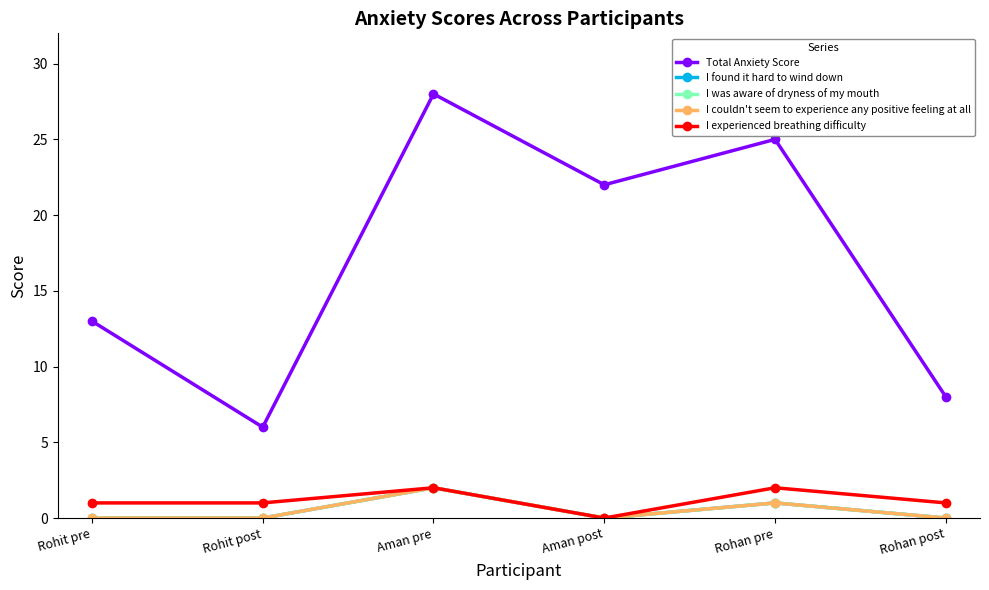

At which label is I experienced breathing difficulty closest to 1?

Rohit pre